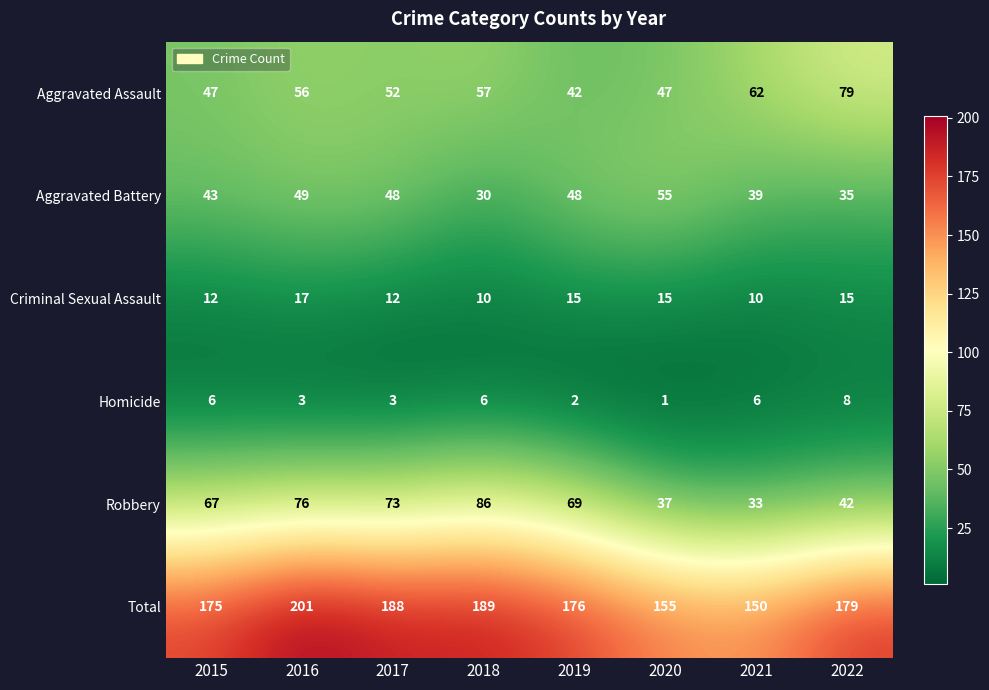

At 2016, list the series in order from smallest to largest.

Homicide, Criminal Sexual Assault, Aggravated Battery, Aggravated Assault, Robbery, Total